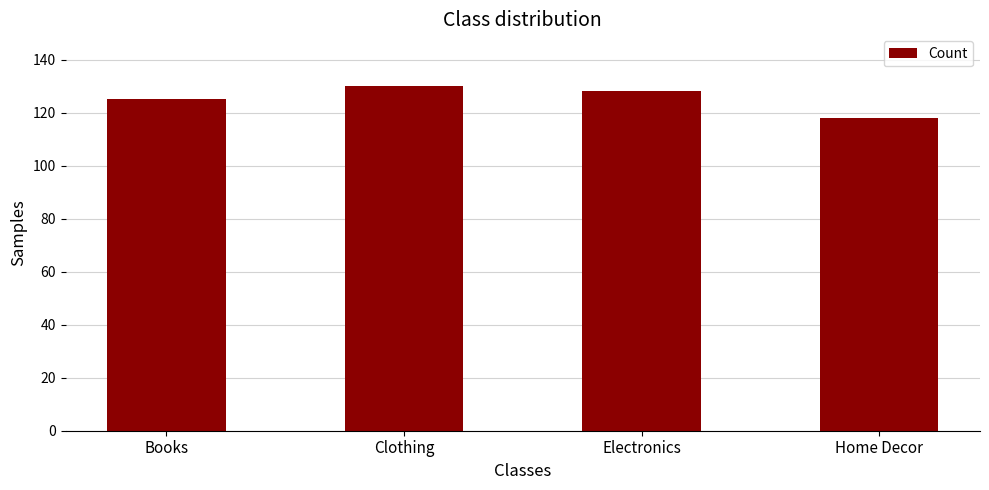

List the labels in order of value, smallest first.

Home Decor, Books, Electronics, Clothing